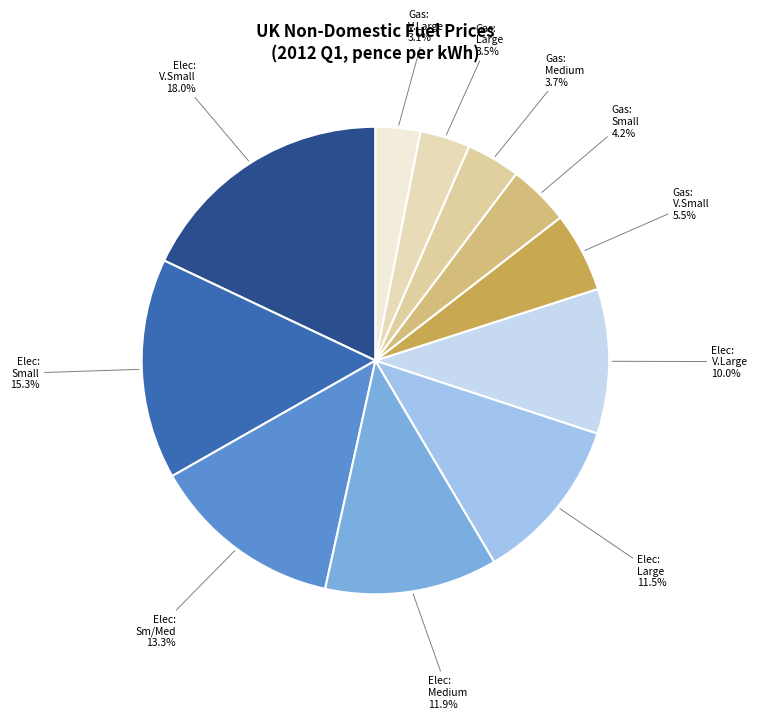

Do Gas: V.Small and Gas: V.Large together represent more than half of the pie?

No